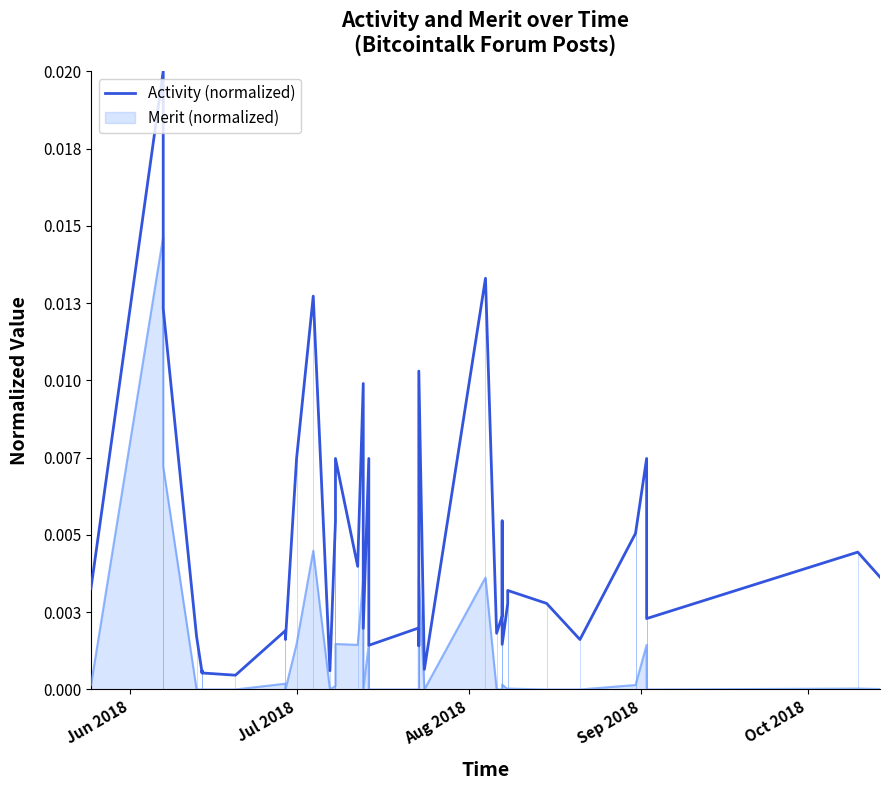

The value of Activity (normalized) at 27 is 0.0. True or false?

False